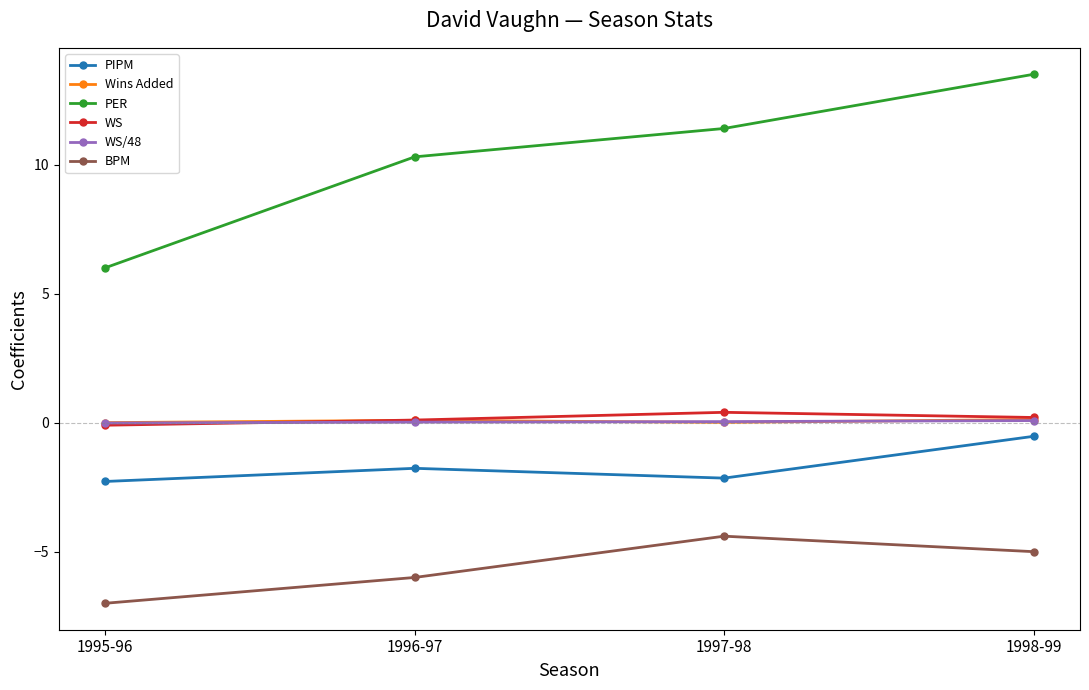

What is the difference between the BPM values at 1996-97 and 1995-96?

1.0